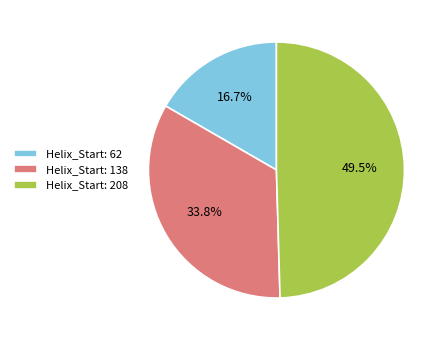

Rank the categories by value from lowest to highest.

Helix_Start: 62, Helix_Start: 138, Helix_Start: 208